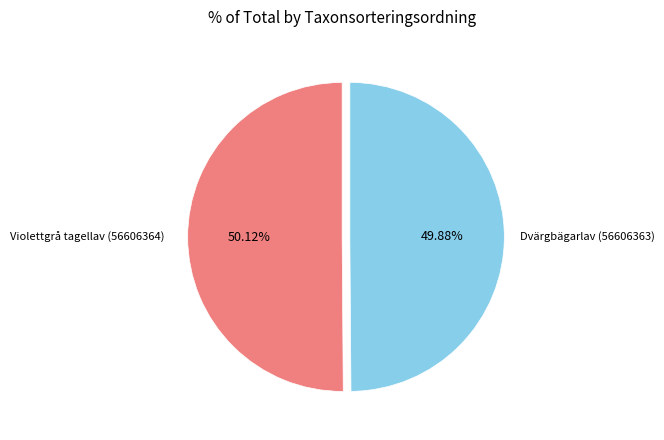

Is there a majority slice in this chart?

Yes